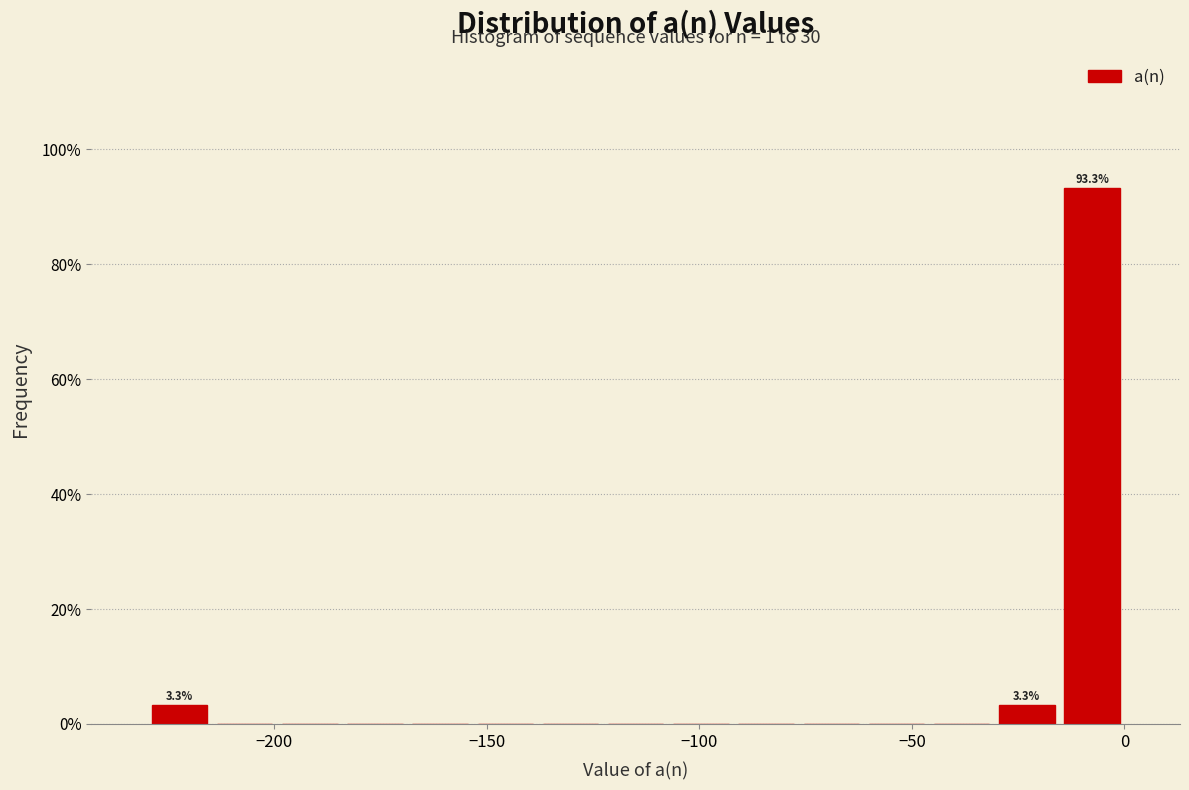

Read against the x-axis, roughly where is the centre of the tallest bar?

-10